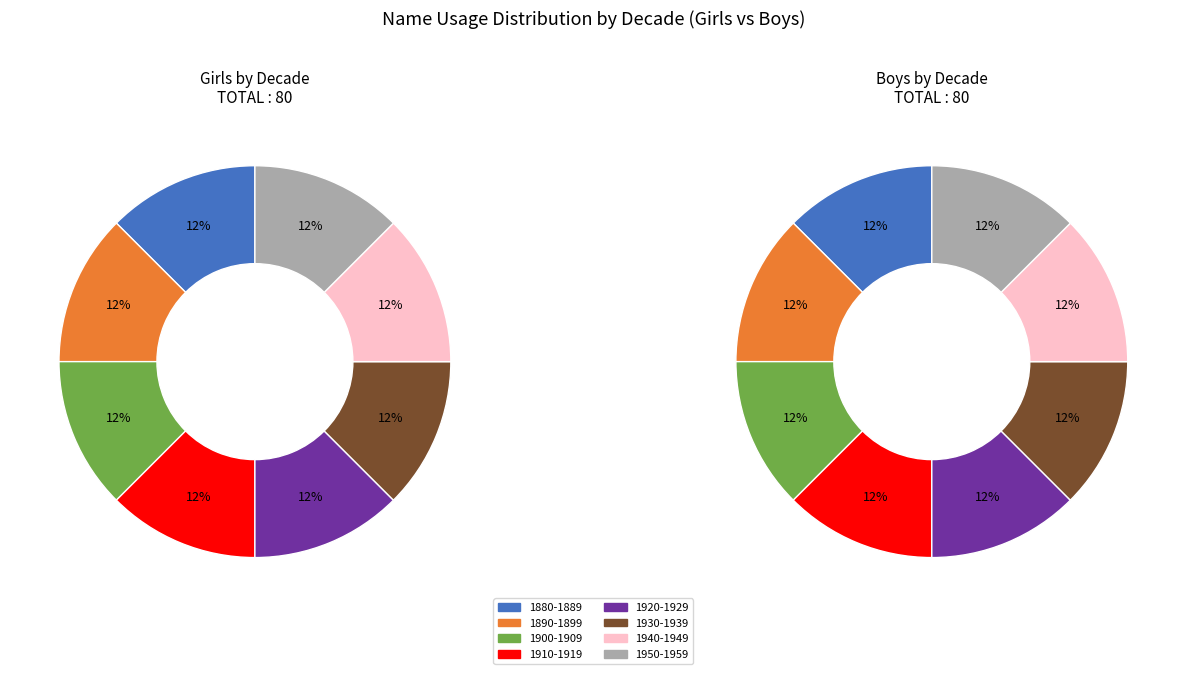

Does 1970-1979 represent more than half of the total?

No